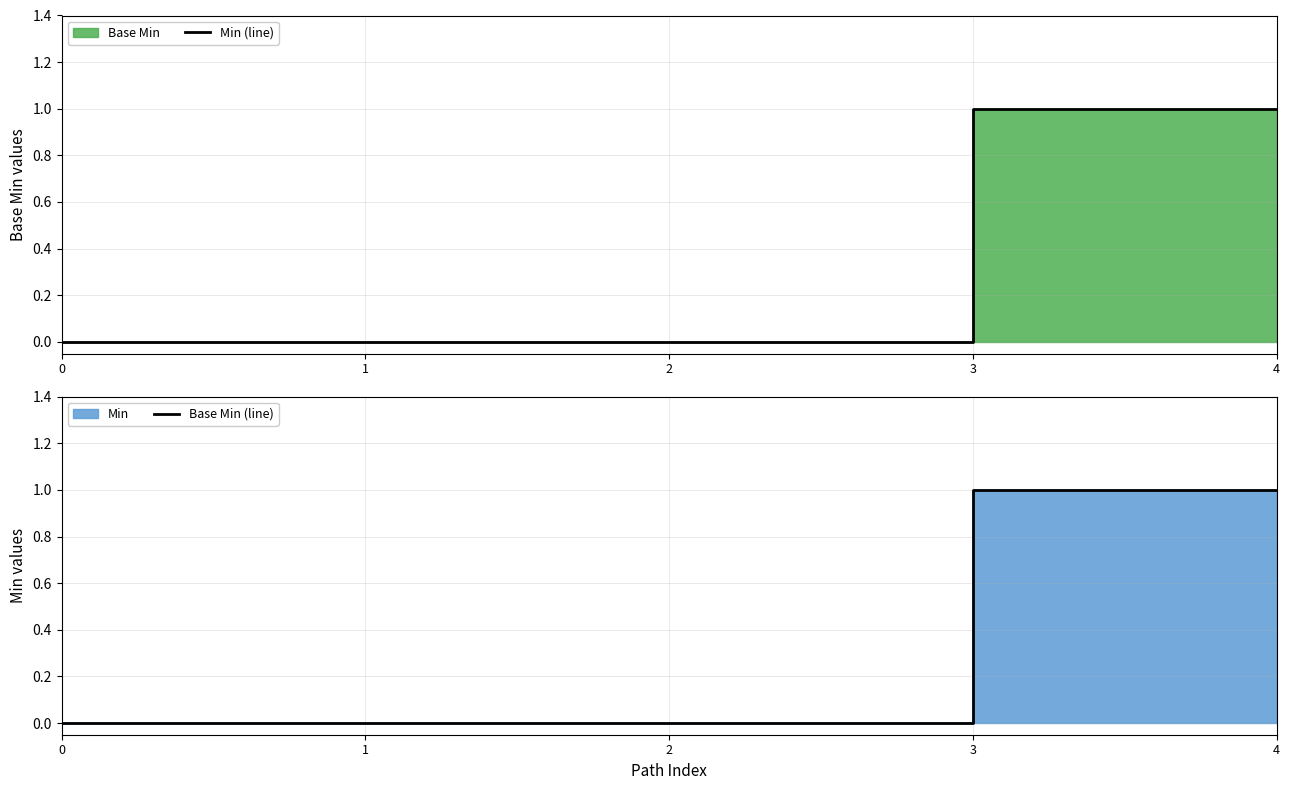

True or false: Min (line) has a value of 0 at 4.

False